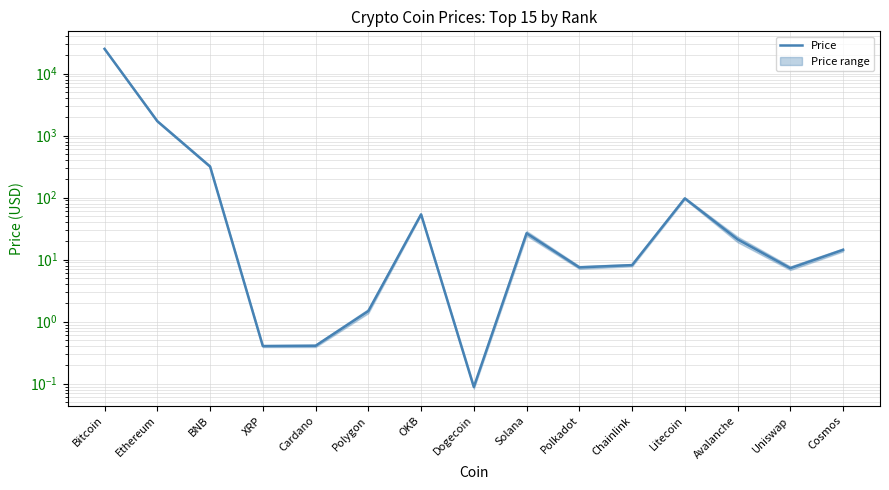

What is the change in value from Polygon to Uniswap?

+5.8